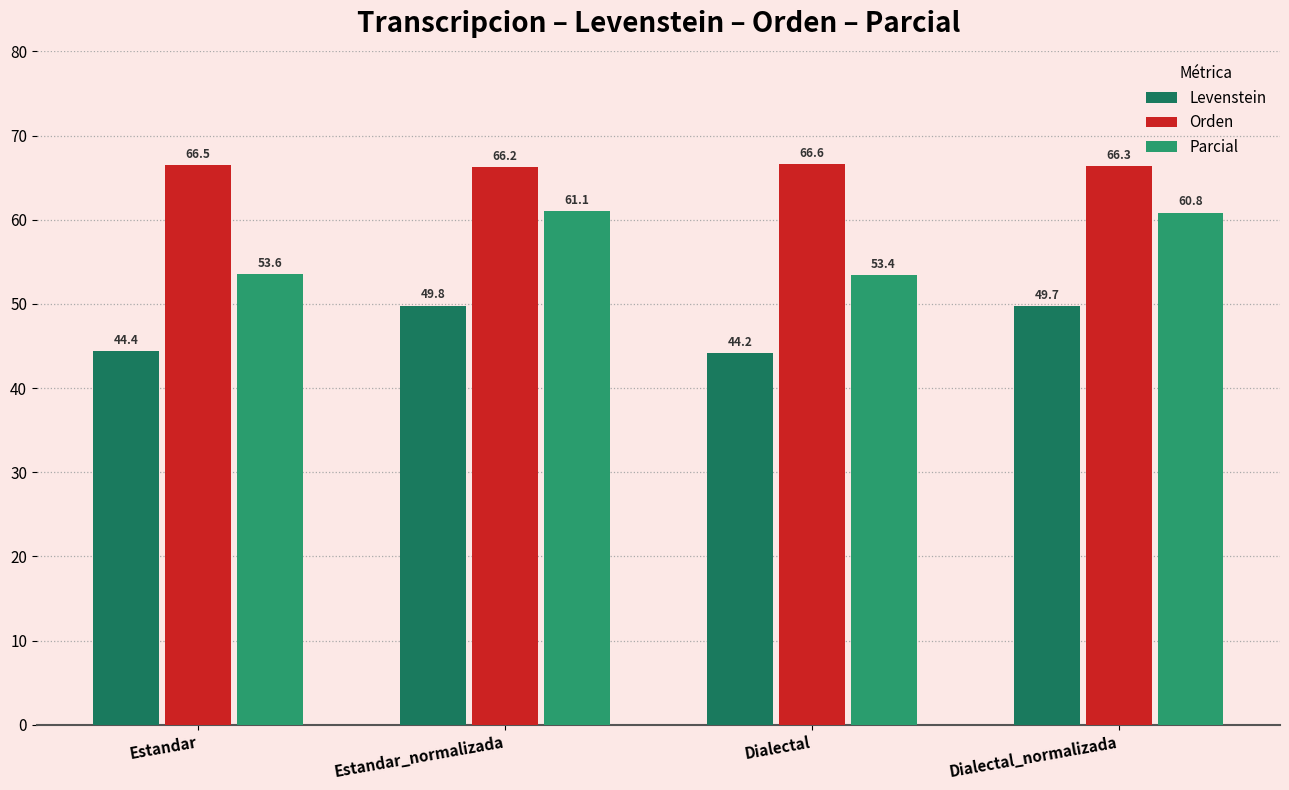

How many bars are there in each group?

3